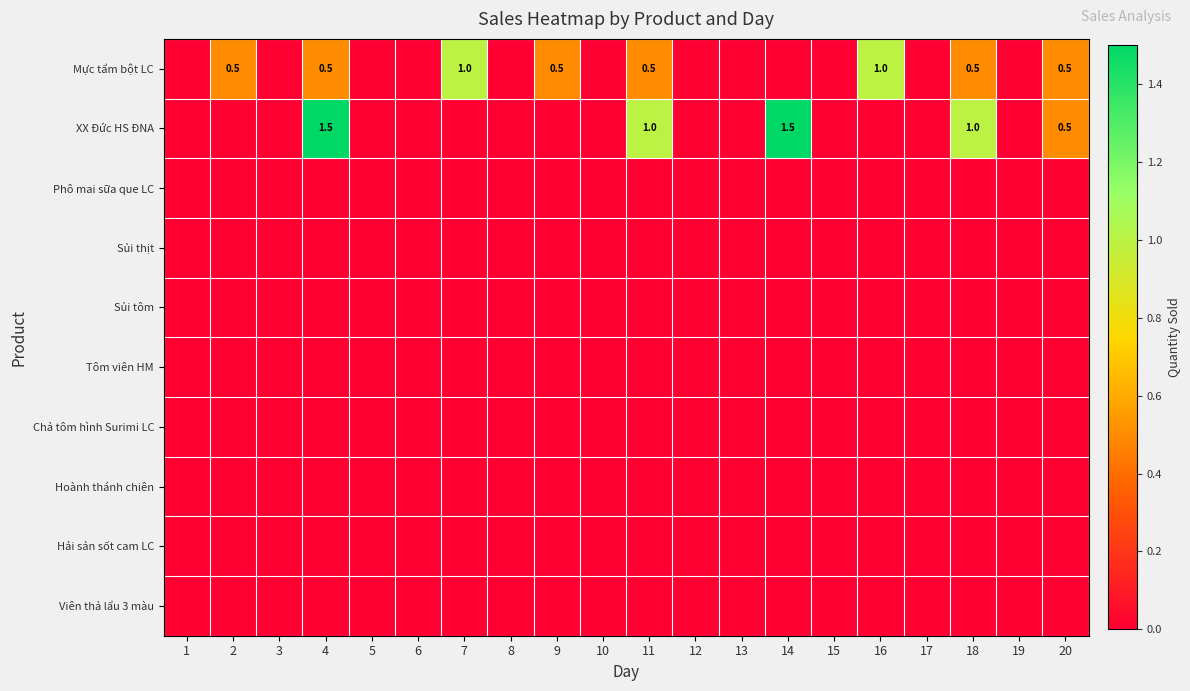

What is the sum of the Mực tẩm bột LC values at 11 and 18?

1.0